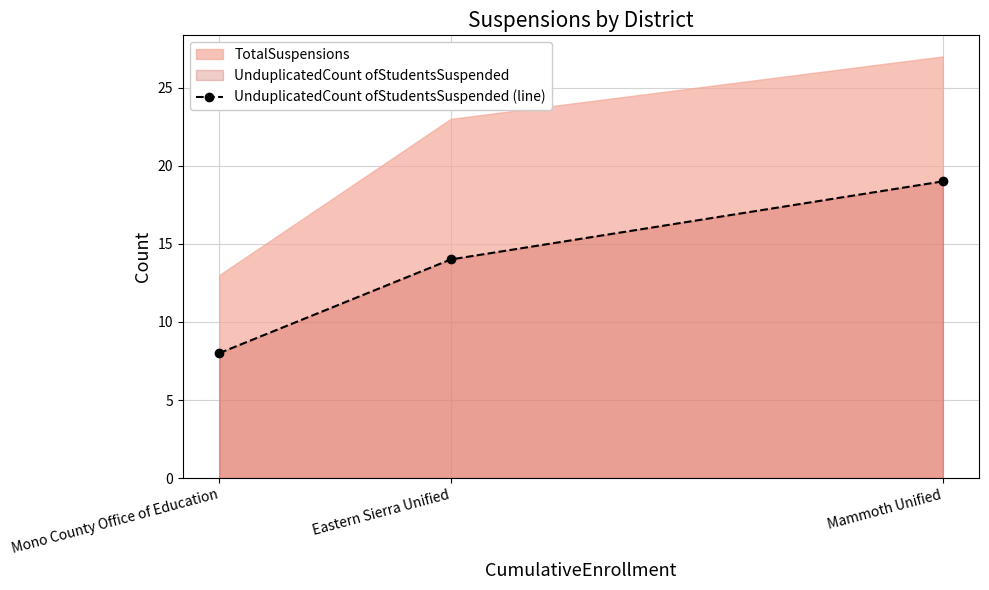

What is the value of the 3rd point from the left?

19